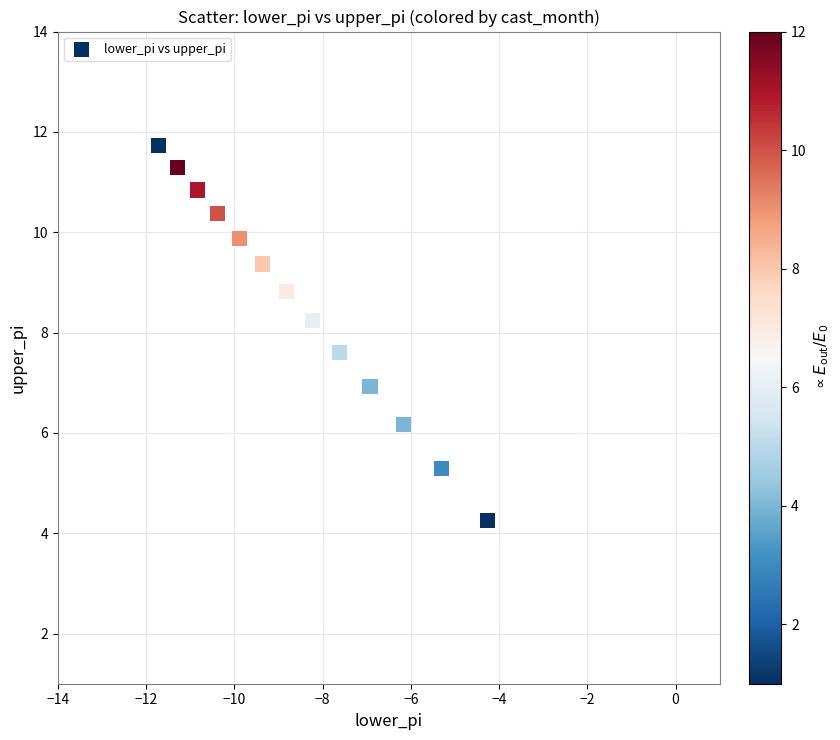

What is the range of X values (max minus min)?

7.5